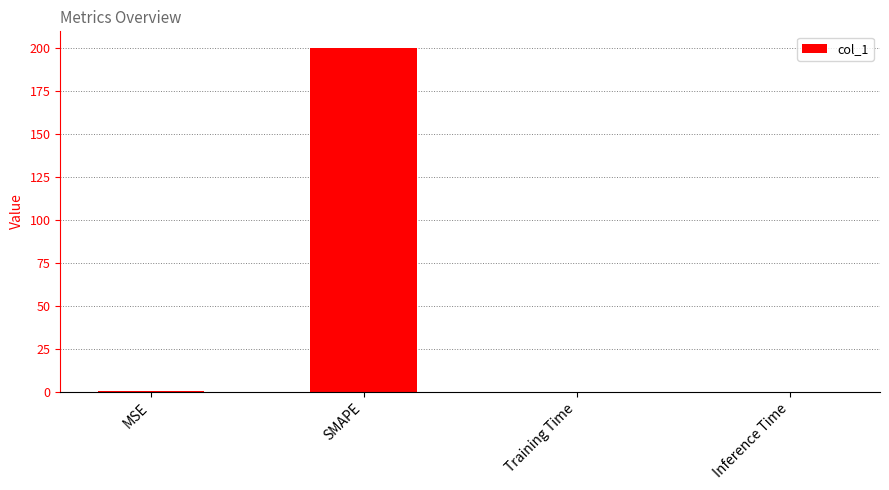

What value does the data have at SMAPE?

200.0